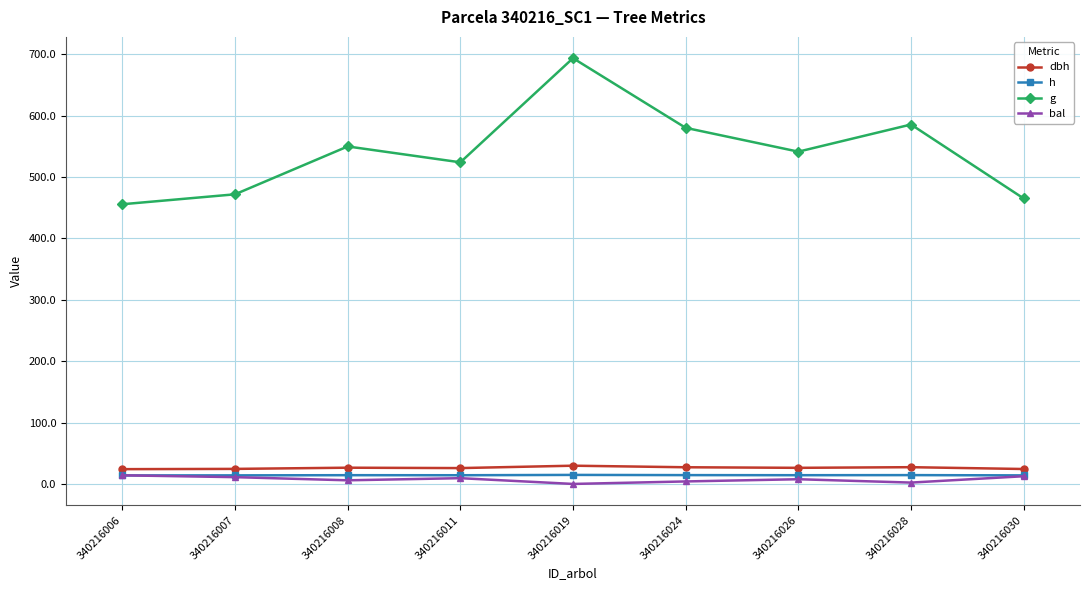

What is the sum of the g values at 340216024 and 340216030?

1045.1